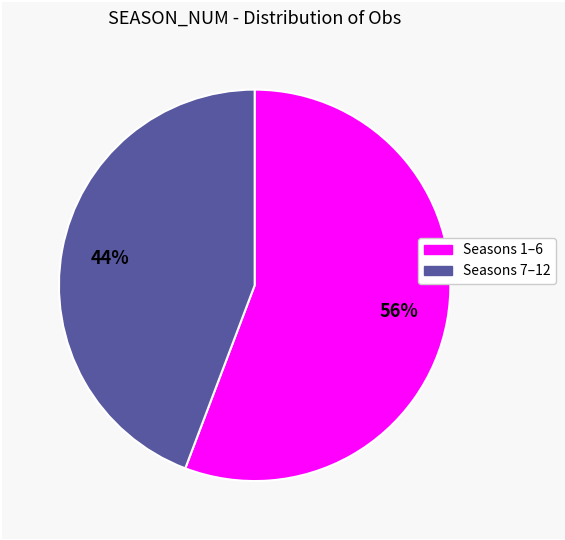

To the nearest percent, what is the difference between the largest and smallest slice percentages?

12%